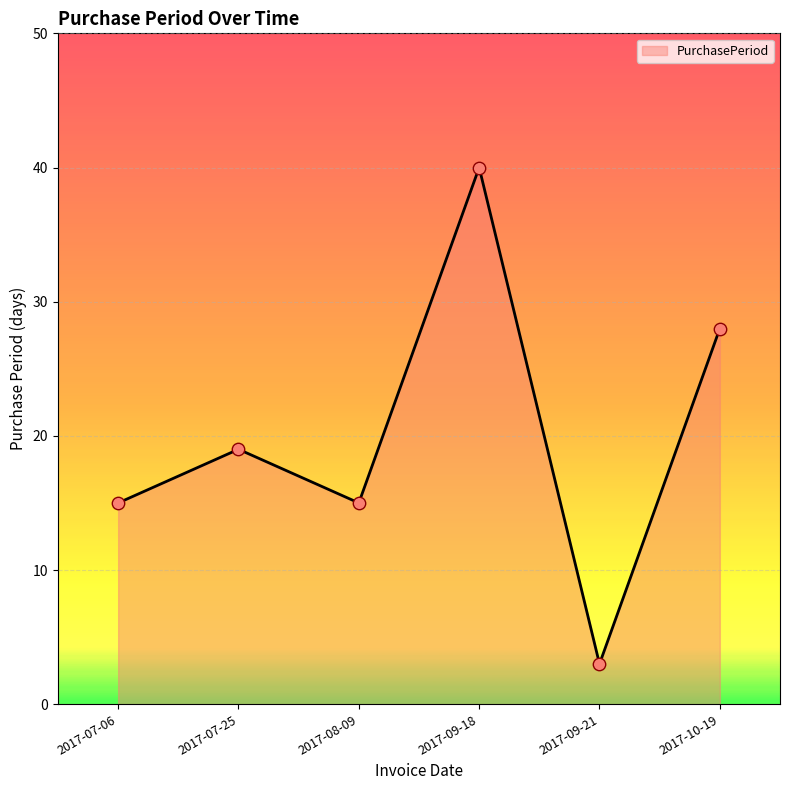

Which has a higher value, 2017-10-19 or 2017-09-21?

2017-10-19